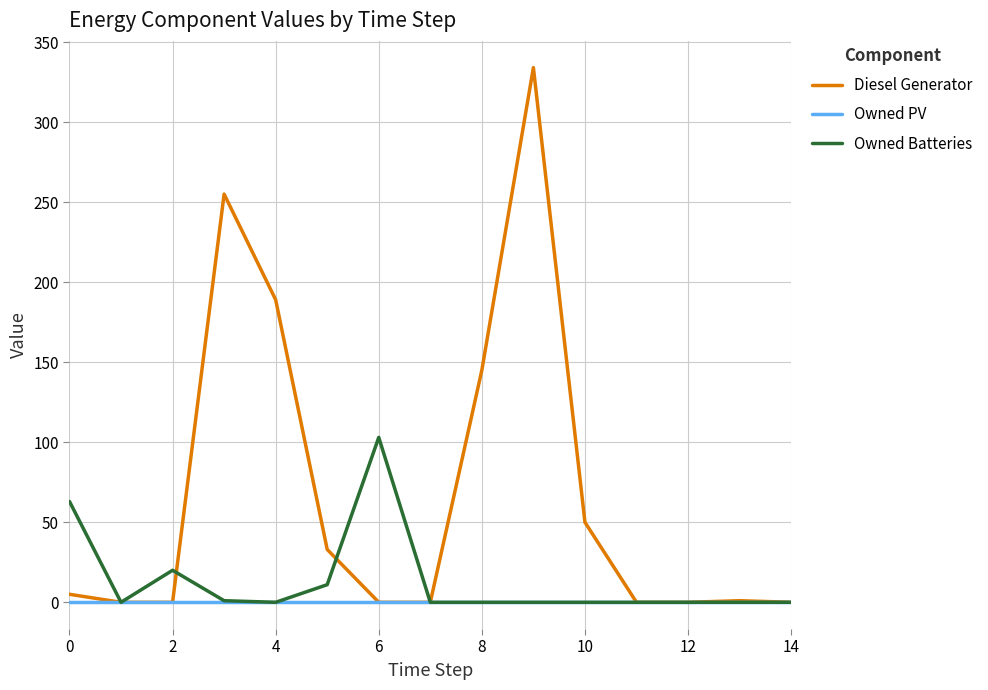

What is the highest value of the Owned Batteries series?

103.0